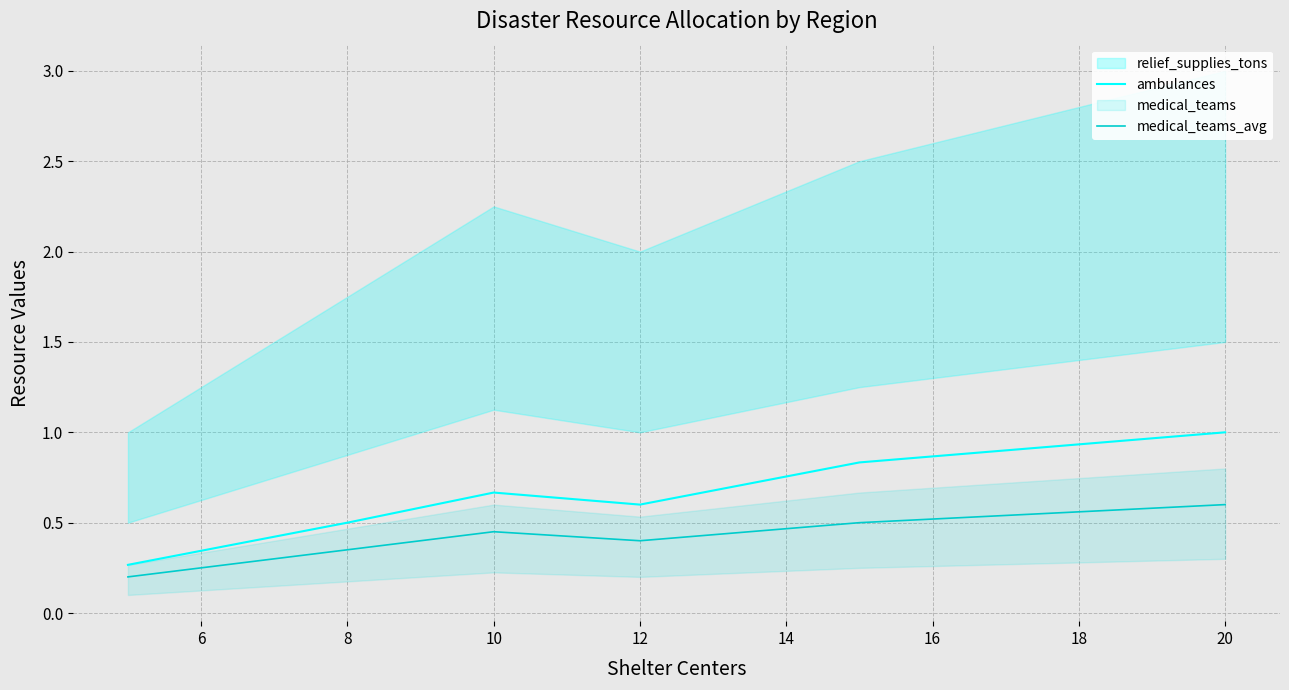

True or false: ambulances has a value of 0.9 at 8.

False